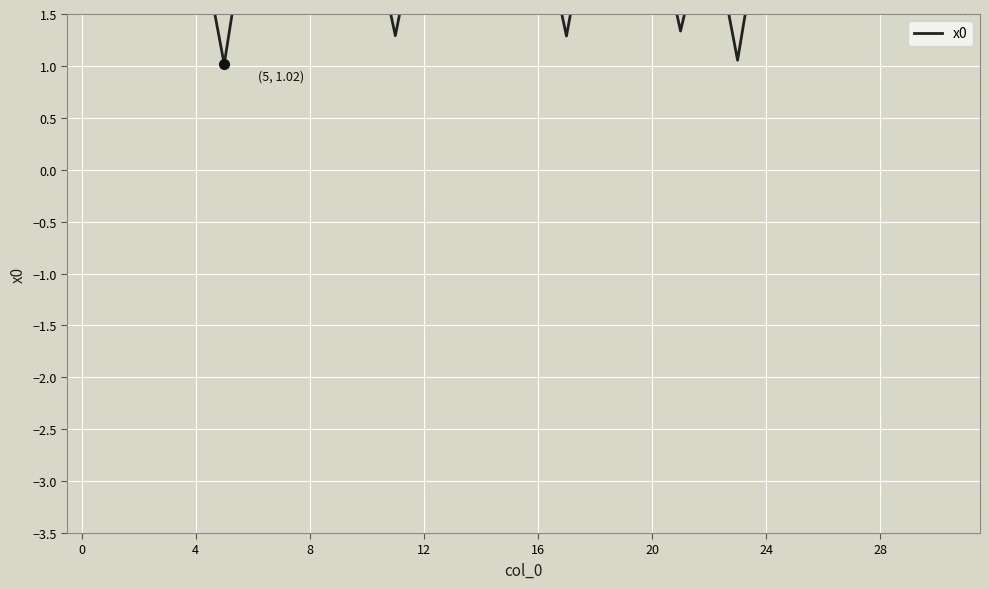

What is the change in value from 4 to 18?

+0.1